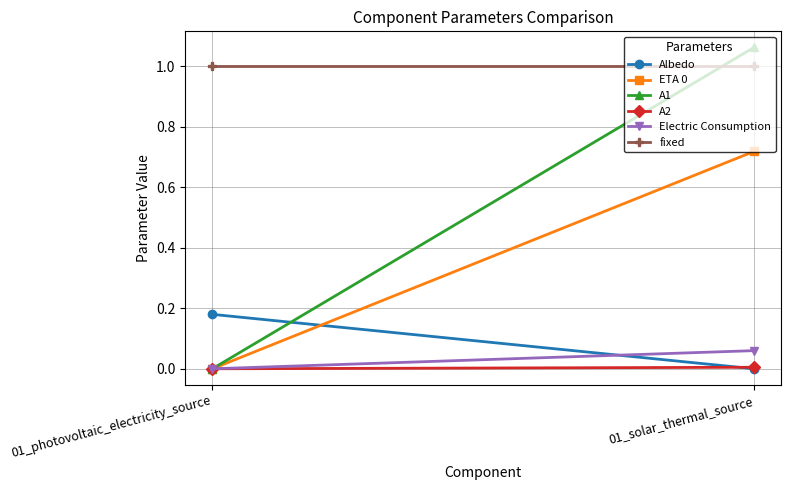

What is the difference between the highest and lowest values at 01_photovoltaic_electricity_source?

1.0